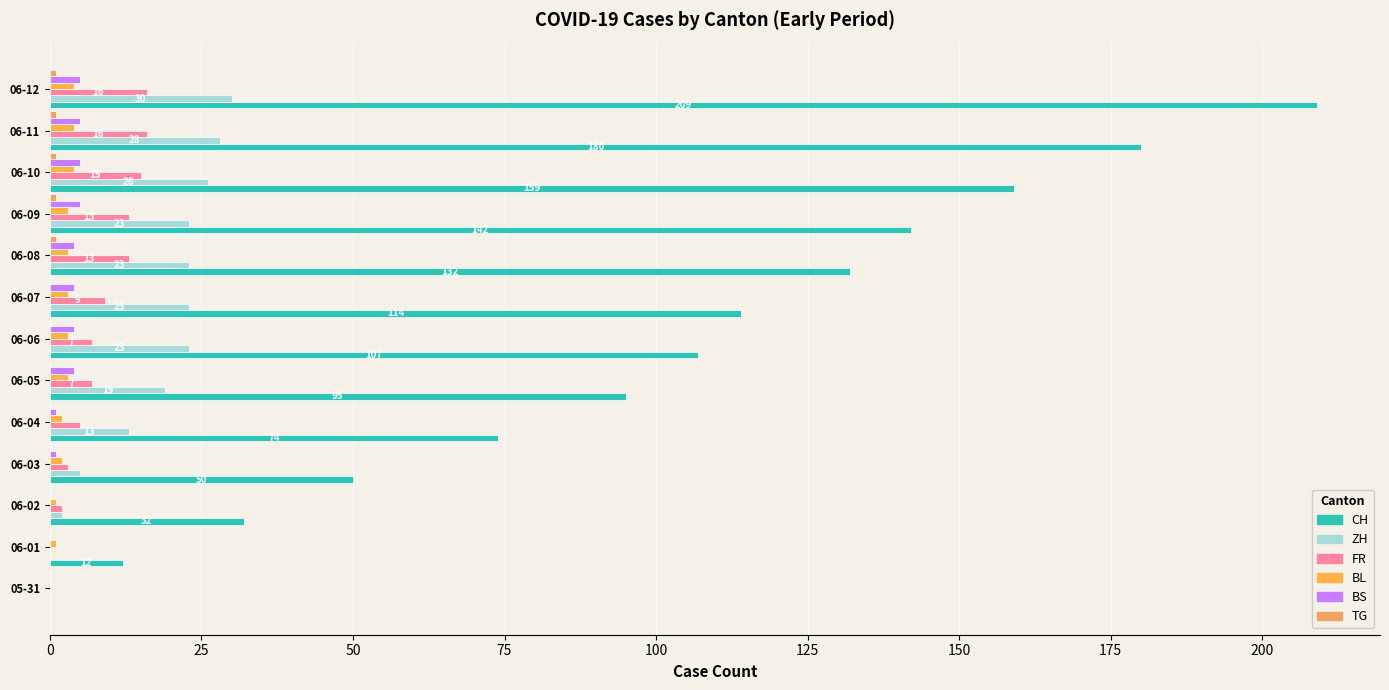

How many positive values does the CH series have?

12